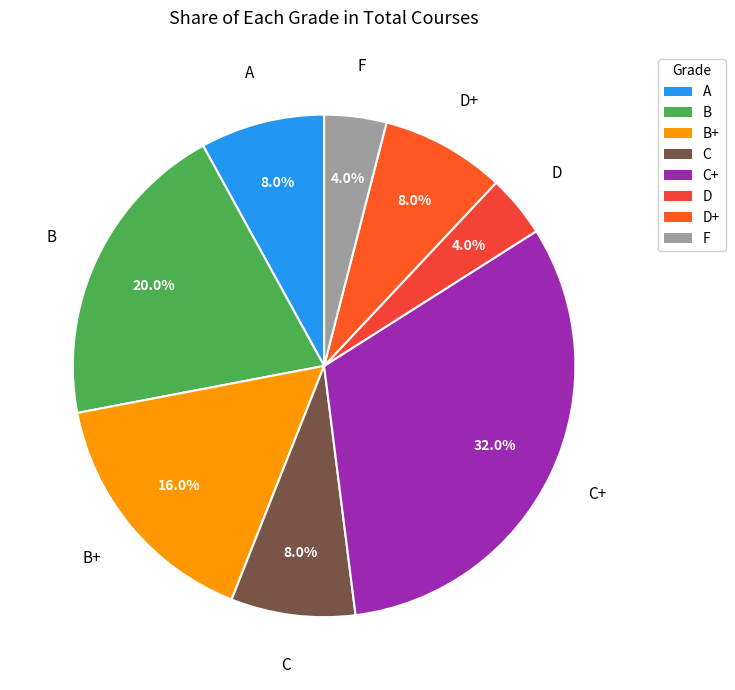

How much of the chart is everything except B+?

84.0%